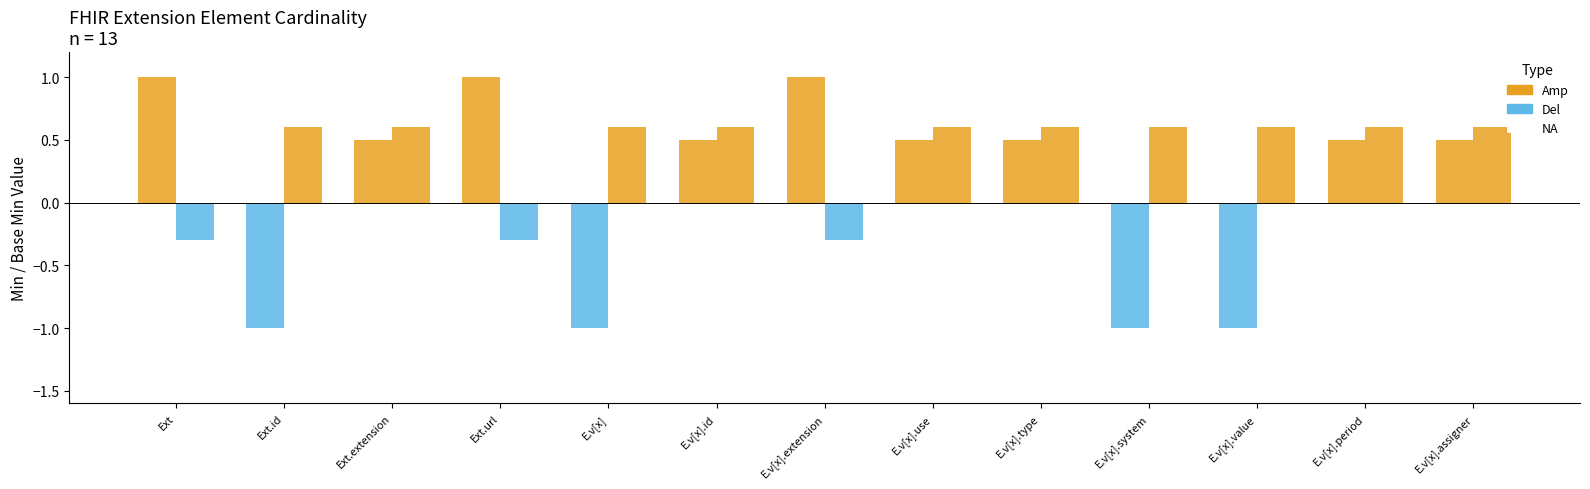

Does the chart contain any negative values?

Yes